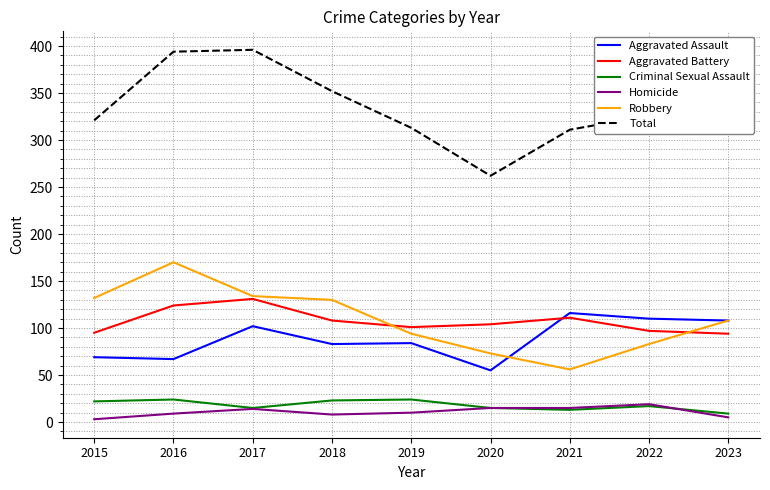

What is the difference between the maximum and second lowest values in the Aggravated Battery series?

36